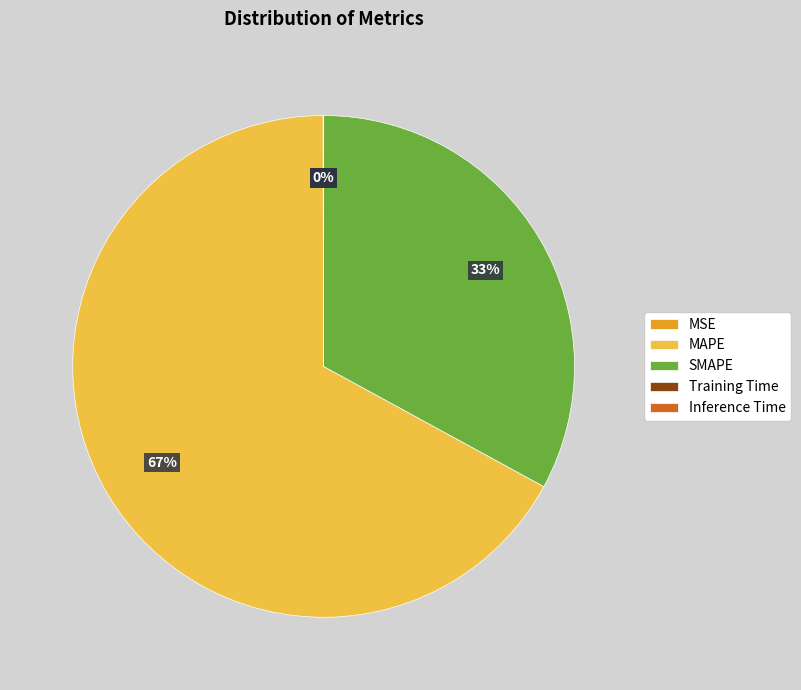

What is the largest slice in the pie chart?

MAPE